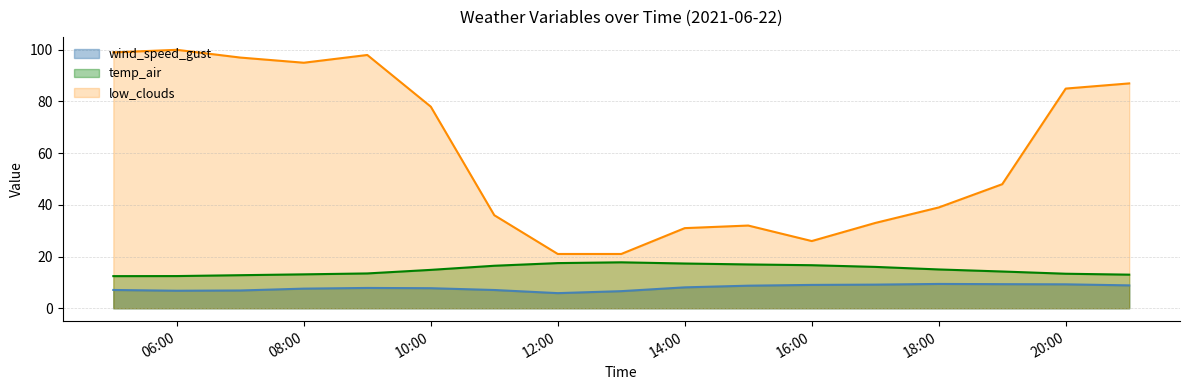

What is the total value across all series at 14:00?

56.4